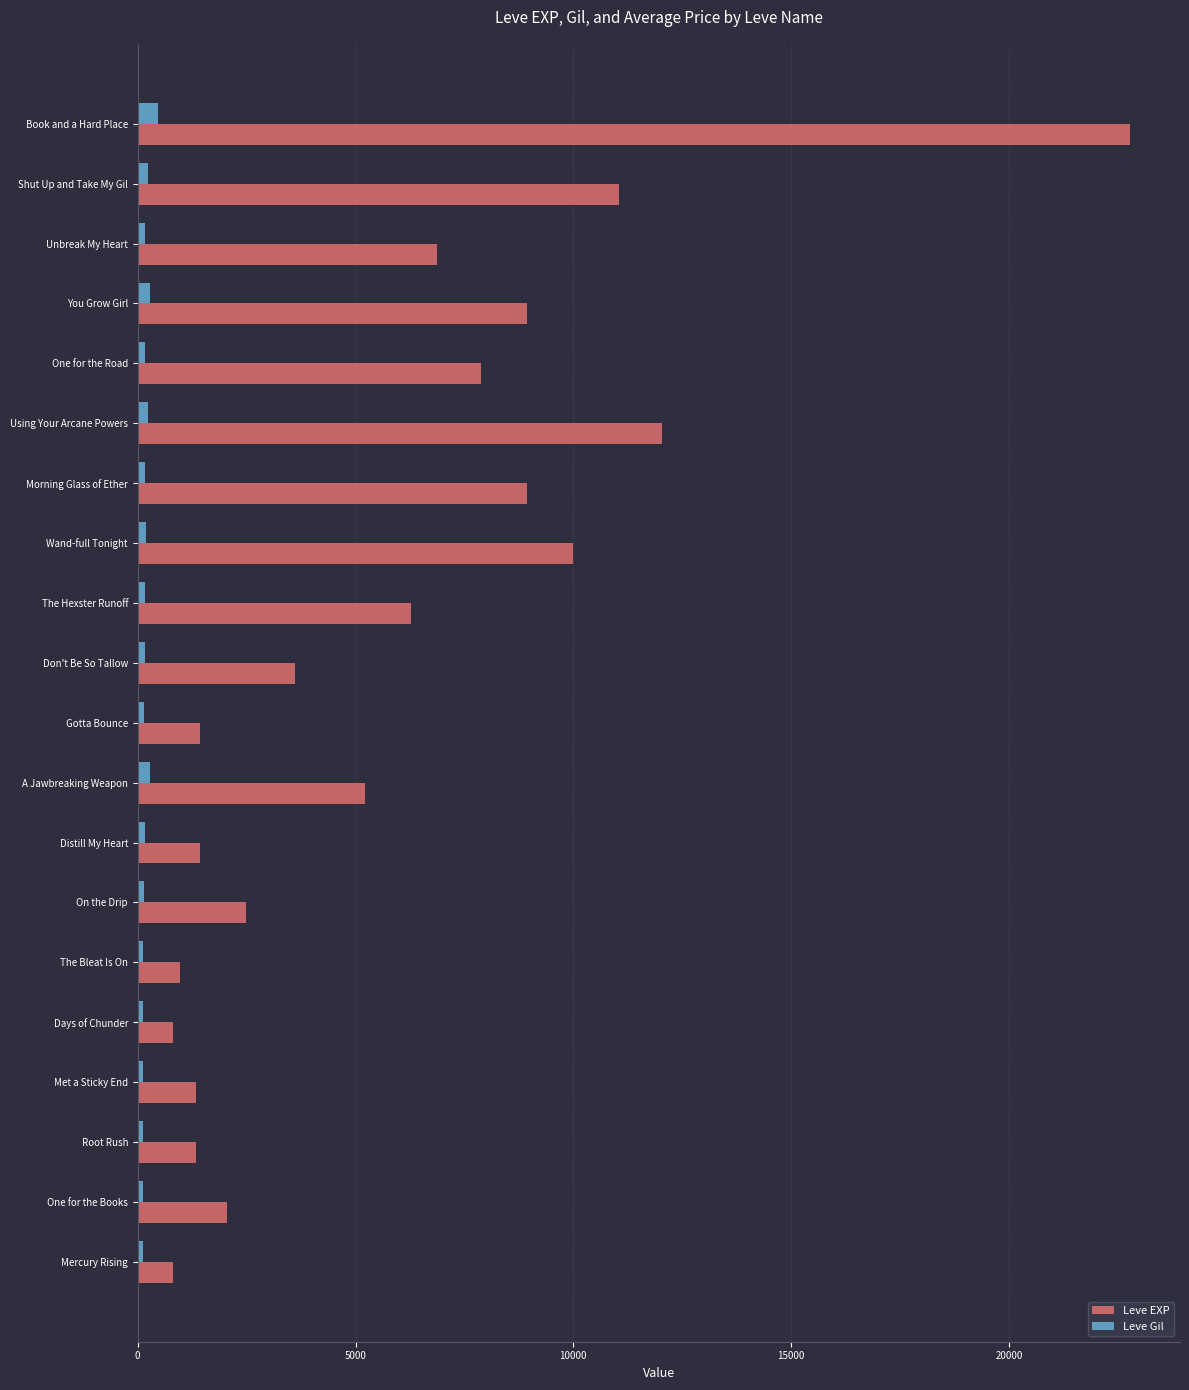

List the series in order of their peak value, lowest first.

Leve Gil, Leve EXP